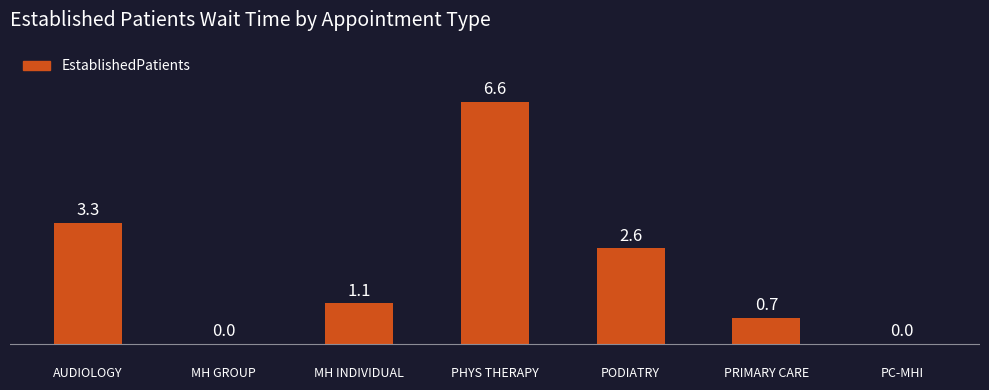

What is the sum of the values at PODIATRY and MH GROUP?

2.6